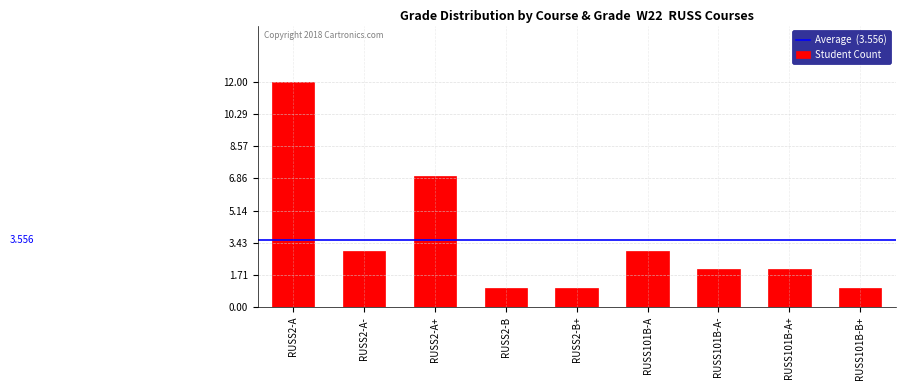

What is the label of the 2nd bar from the left?

RUSS2-A-